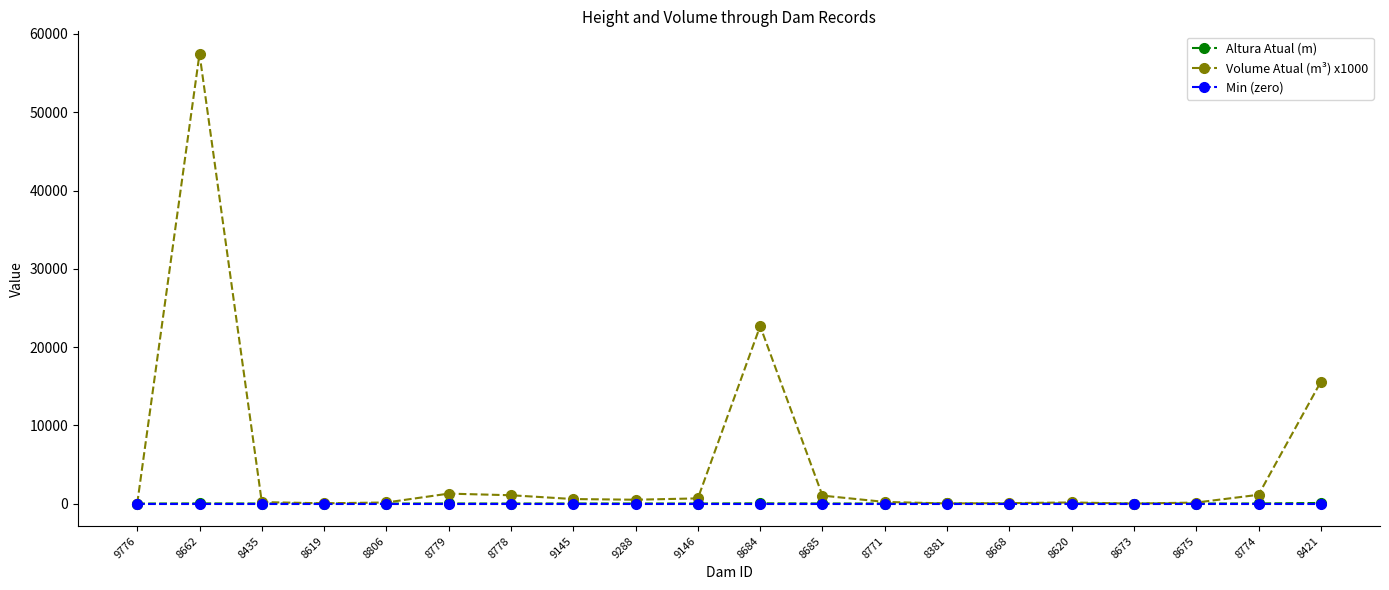

What position from the right is 8675?

3